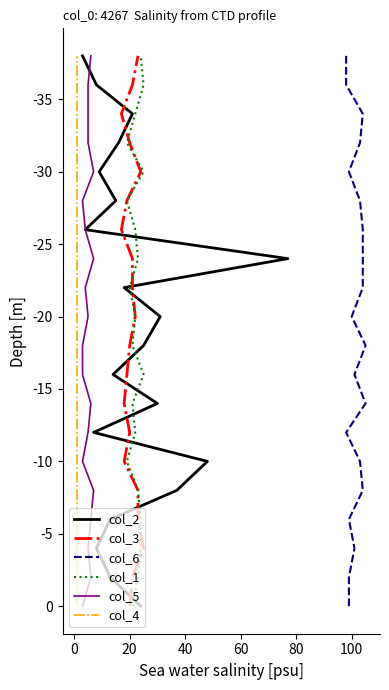

At how many categories does at least one series exceed -23?

12